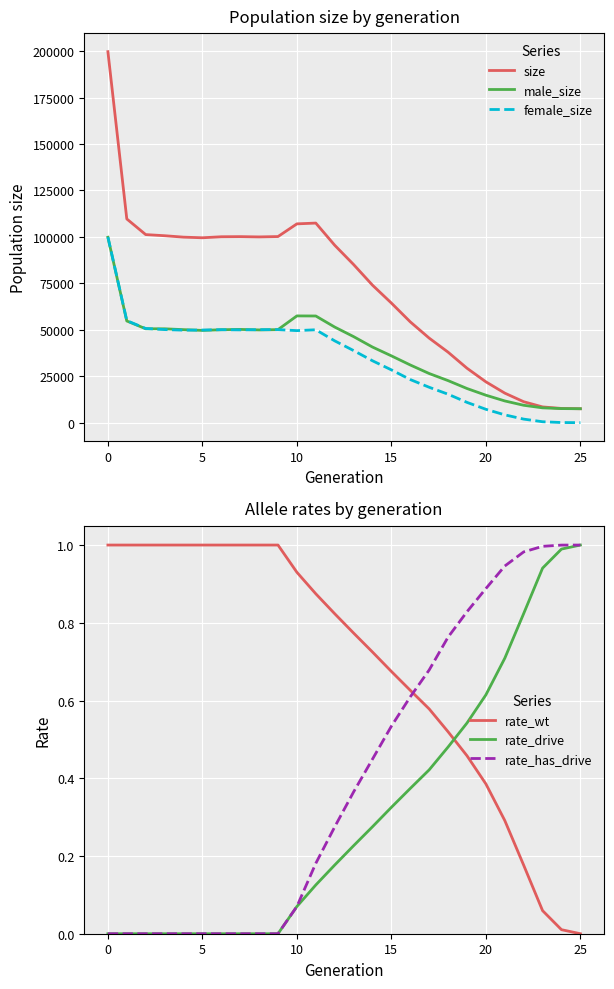

Which series has the largest total across all categories?

size